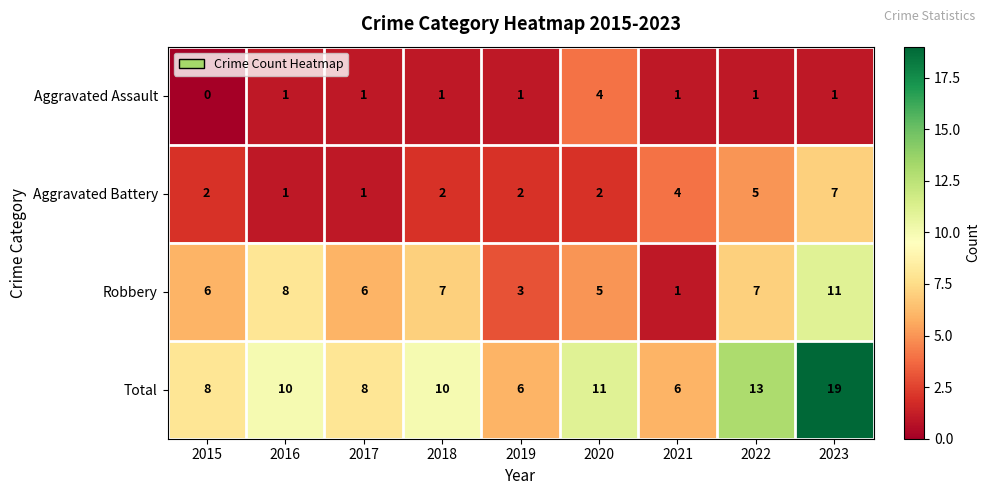

Where is Aggravated Battery nearest to the value 4?

2021